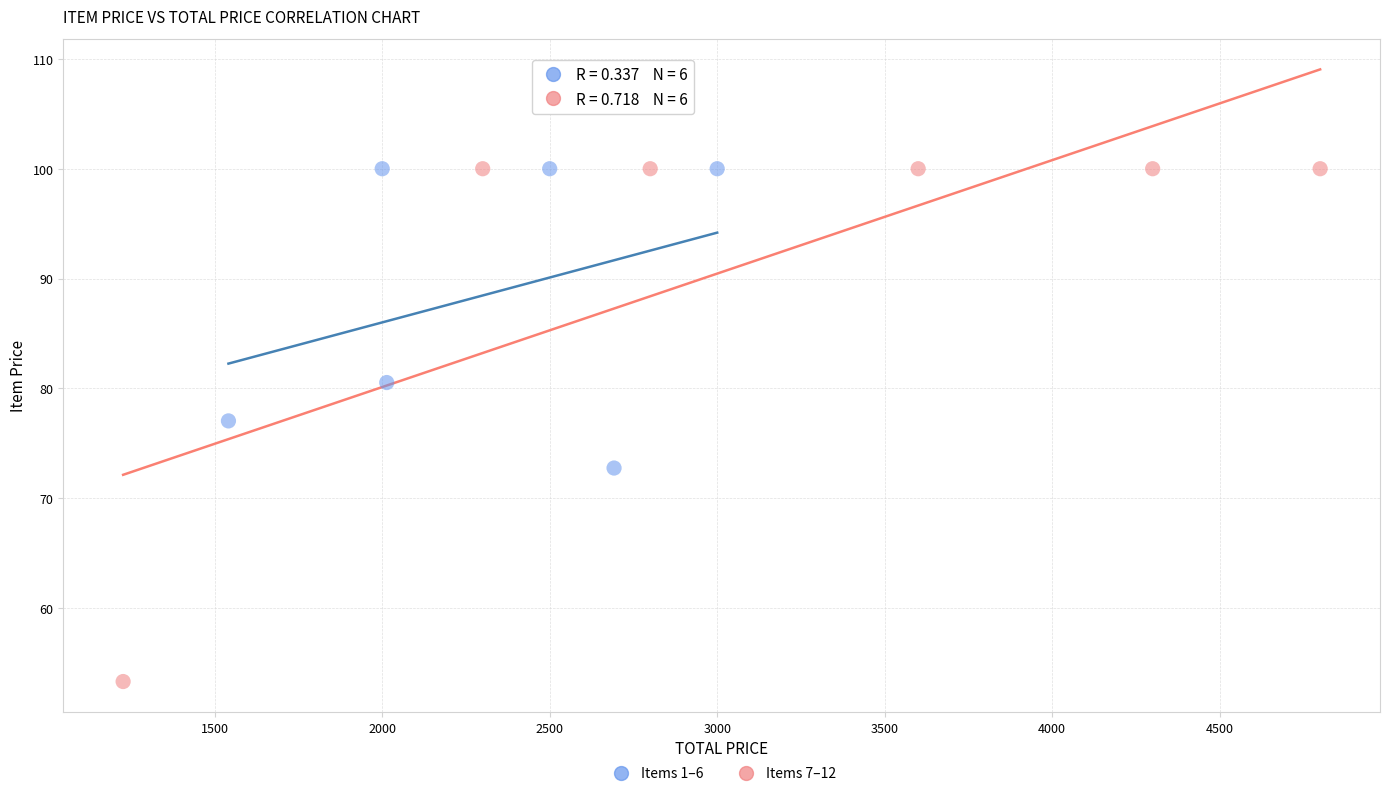

Which series has the largest Y range (max minus min)?

Items 7–12